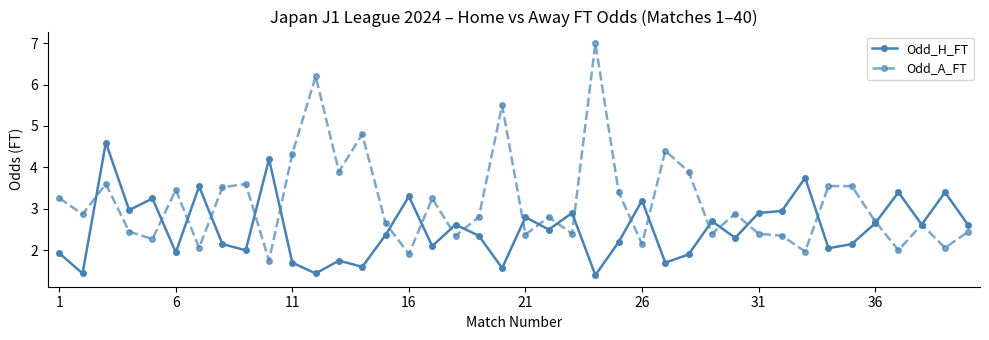

Rank the series by their average value, from lowest to highest.

Odd_H_FT, Odd_A_FT